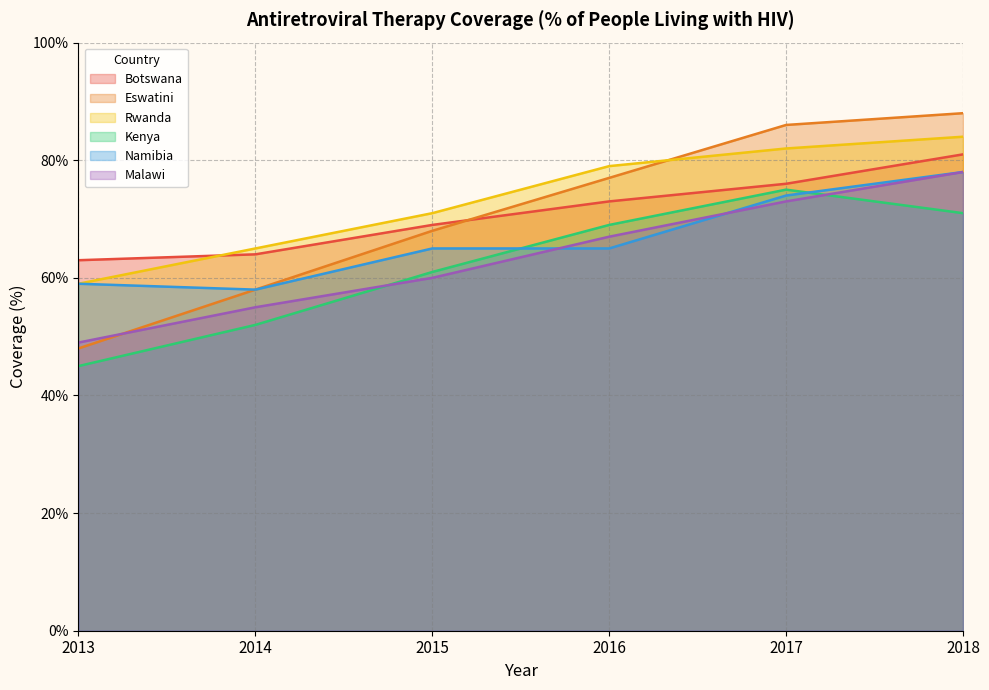

At how many categories does at least one series exceed 73?

3